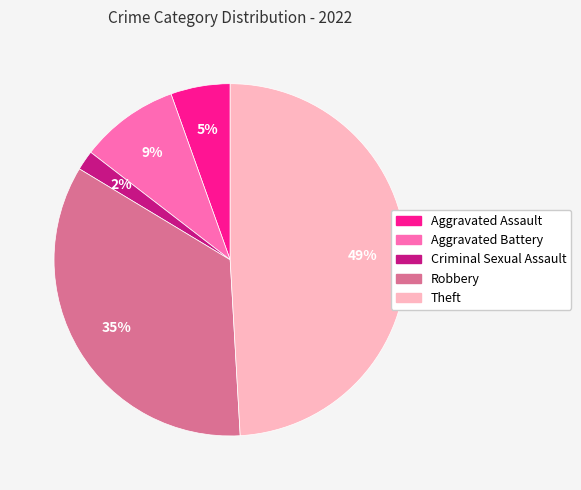

Combined, do Aggravated Assault and Robbery account for over 50%?

No